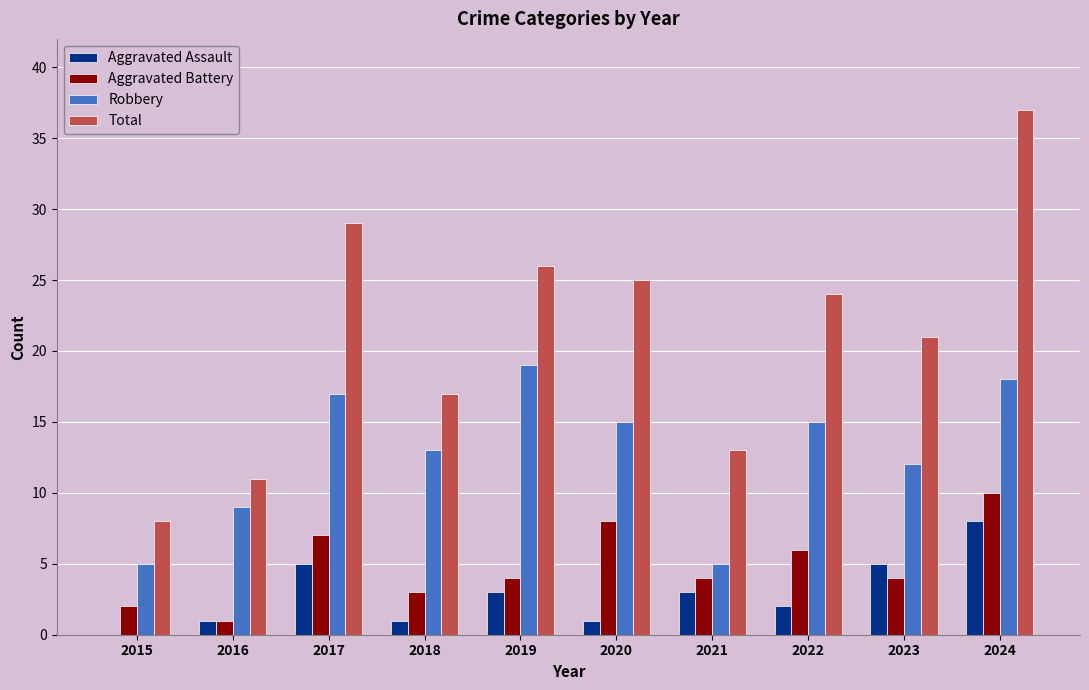

Which series has the largest total across all categories?

Total